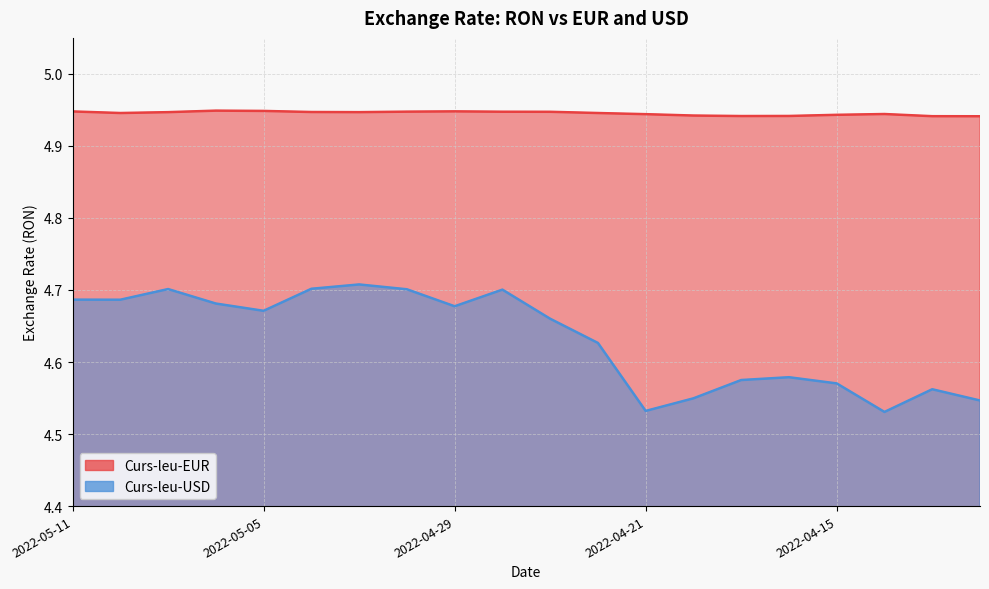

List the series in order of their overall mean, highest first.

Curs-leu-EUR, Curs-leu-USD